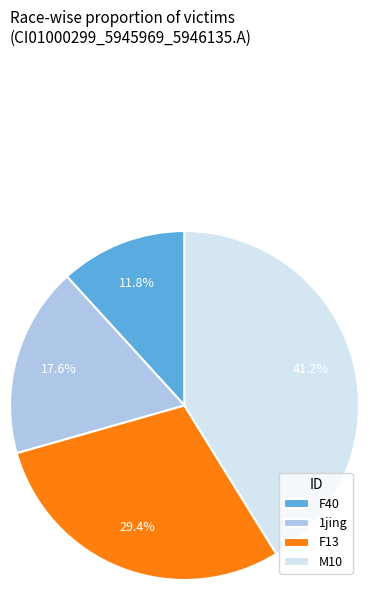

How many segments does this pie chart have?

4